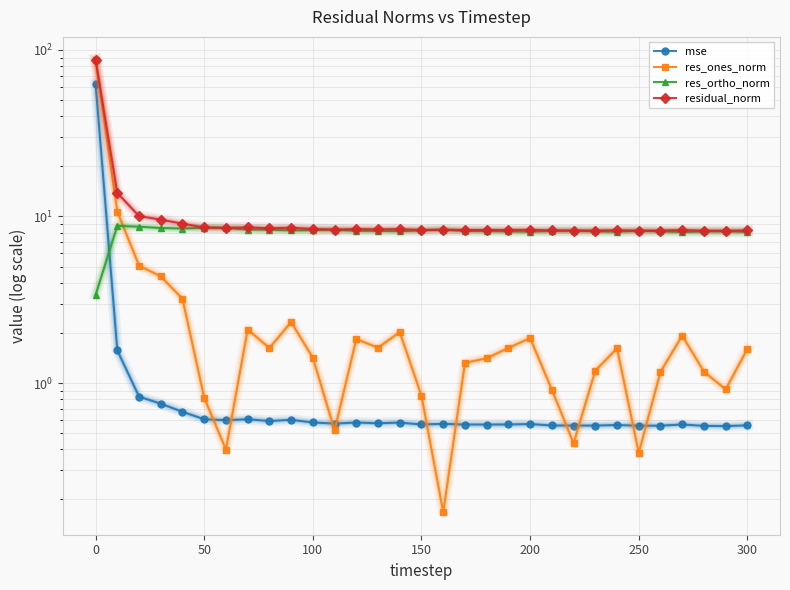

What is the spread (max minus min) of values at 250?

7.8